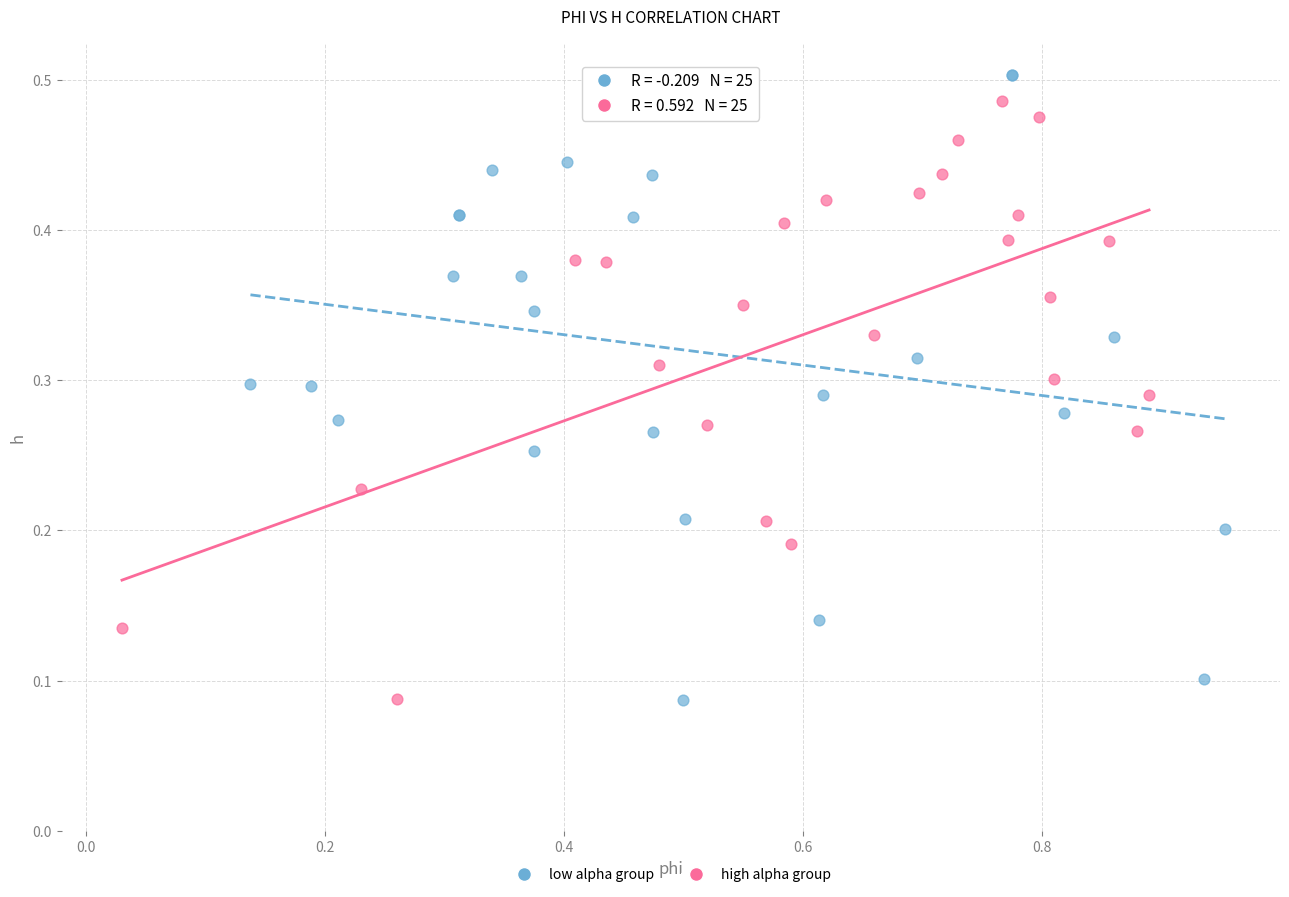

Which series has the largest Y range (max minus min)?

low alpha group